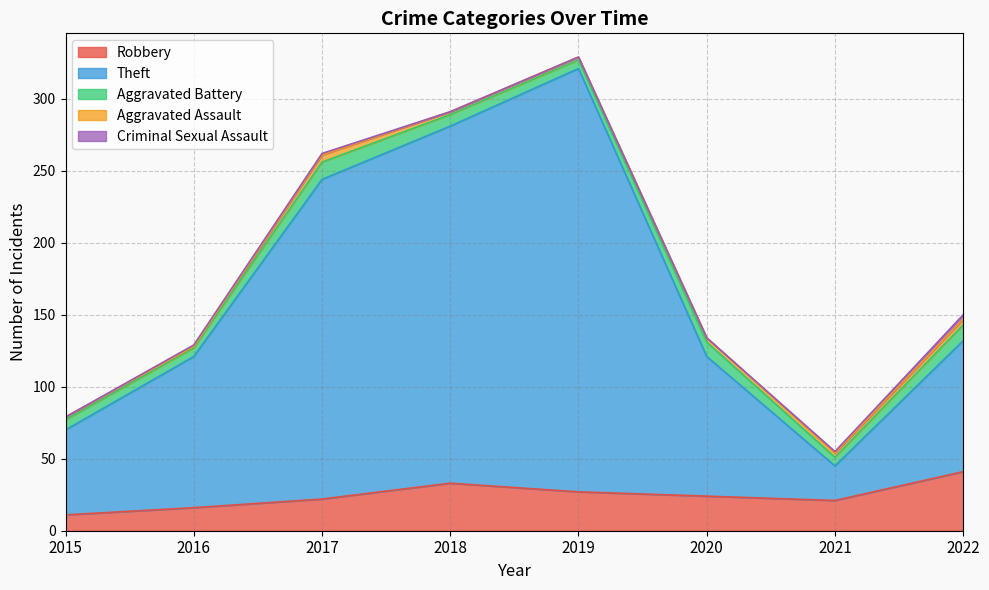

How many values in the Criminal Sexual Assault series exceed 1?

1